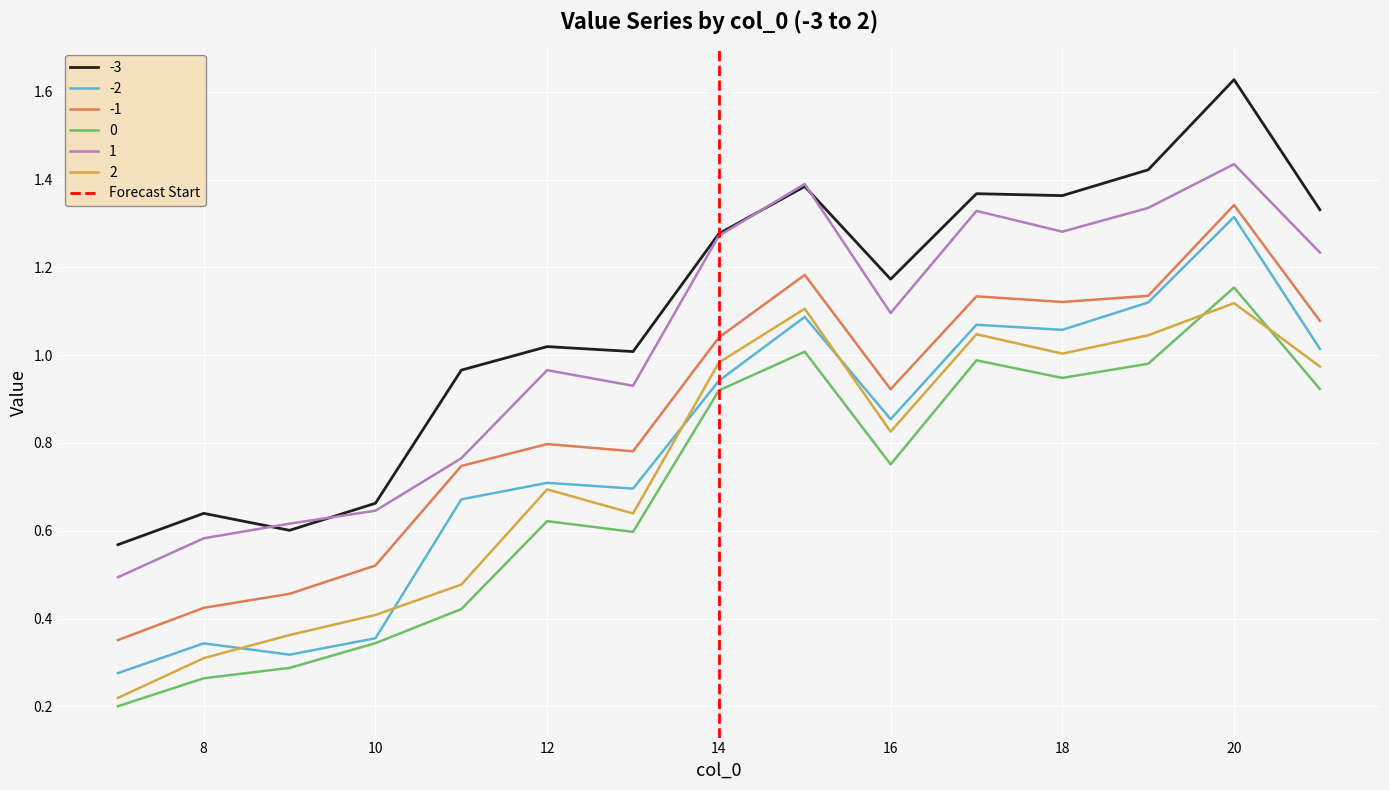

True or false: 1 has a value of 1.8 at 18.

False